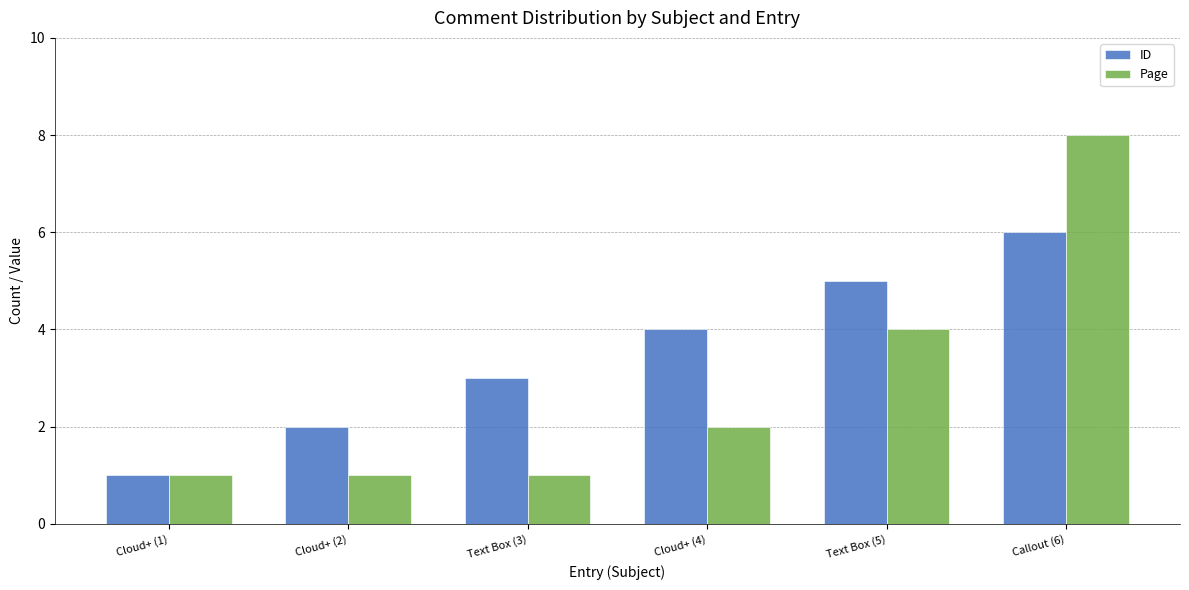

What is the difference between the highest and lowest values at Callout (6)?

2